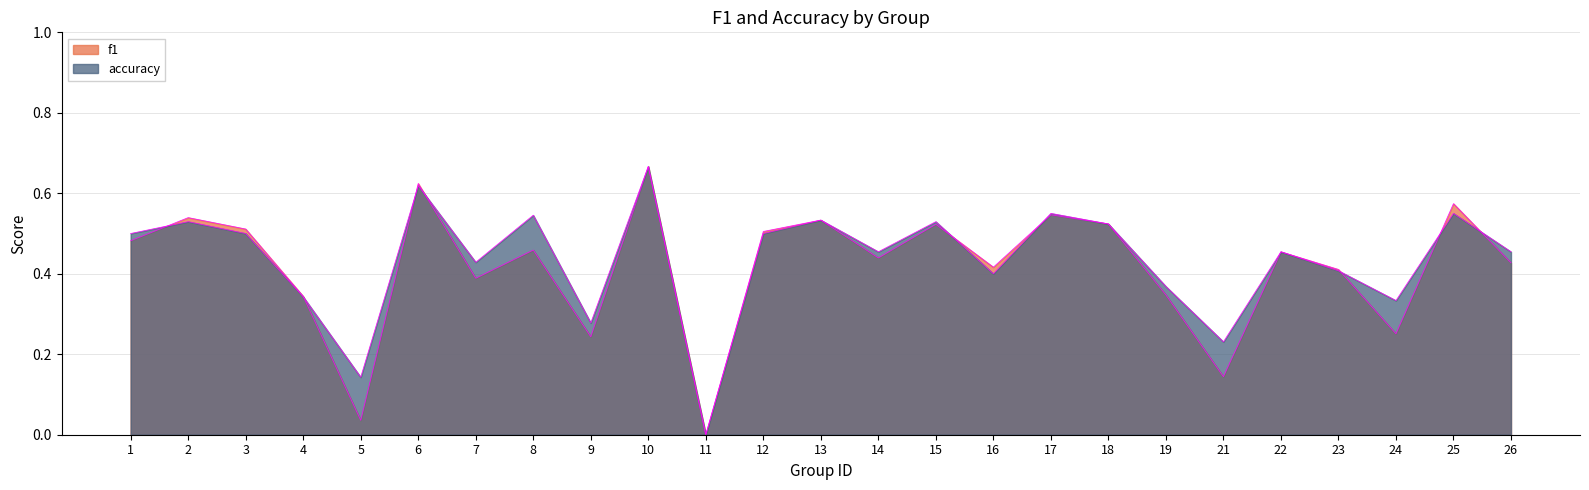

Is the value of f1 at 16 greater than the value of accuracy at 21?

Yes